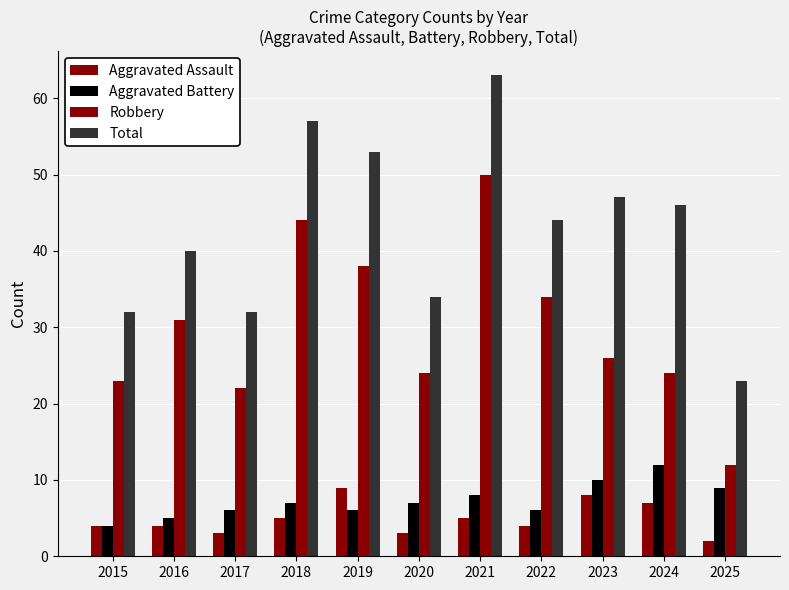

Rank the series at 2016 from lowest to highest value.

Aggravated Assault, Aggravated Battery, Robbery, Total